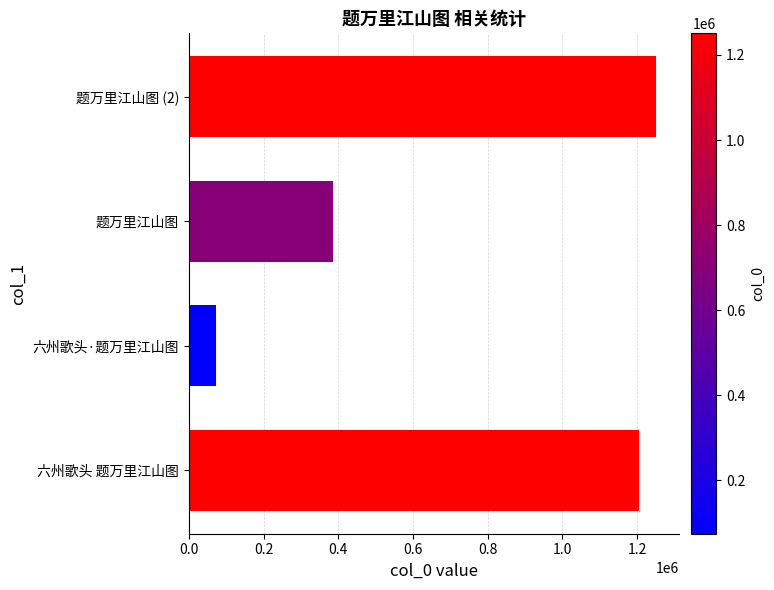

At which label is the value closest to 662492?

题万里江山图